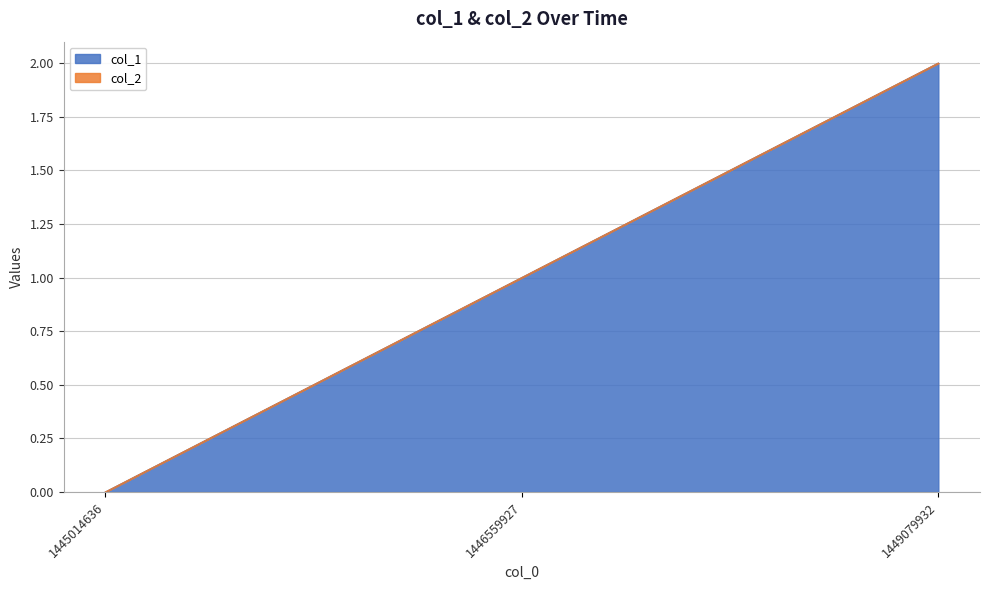

What is the difference between the values at 1449079932 and 1446559927?

1